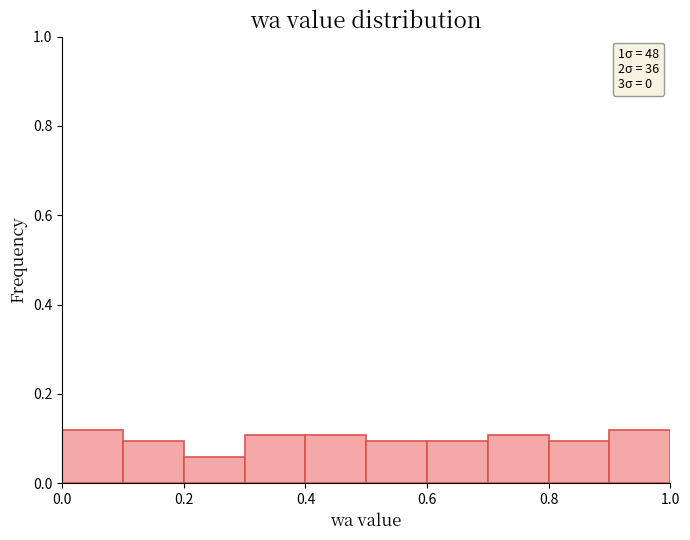

How tall is the bar that spans 0.4 to 0.5 on the x-axis? The values are not printed on the chart, so give them approximately, as read against the axis.

0.10